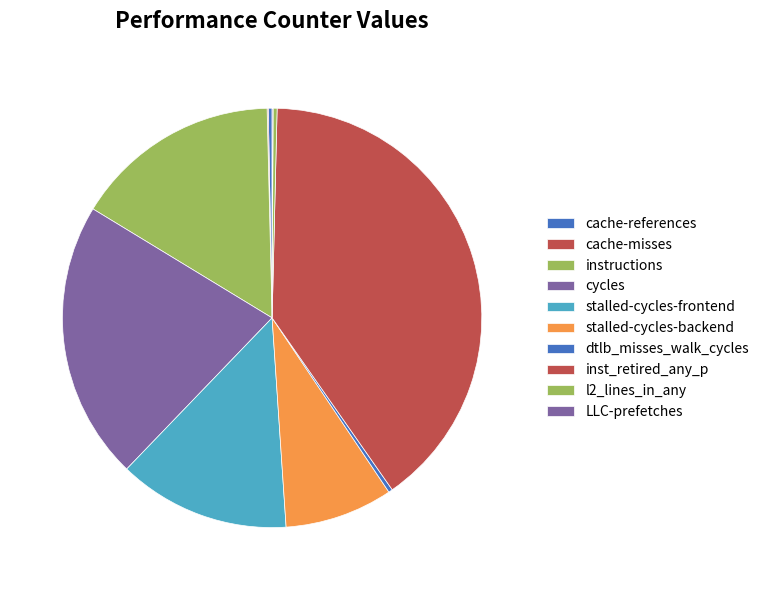

Rank the categories by value from highest to lowest.

inst_retired_any_p, cycles, instructions, stalled-cycles-frontend, stalled-cycles-backend, dtlb_misses_walk_cycles, l2_lines_in_any, cache-references, cache-misses, LLC-prefetches